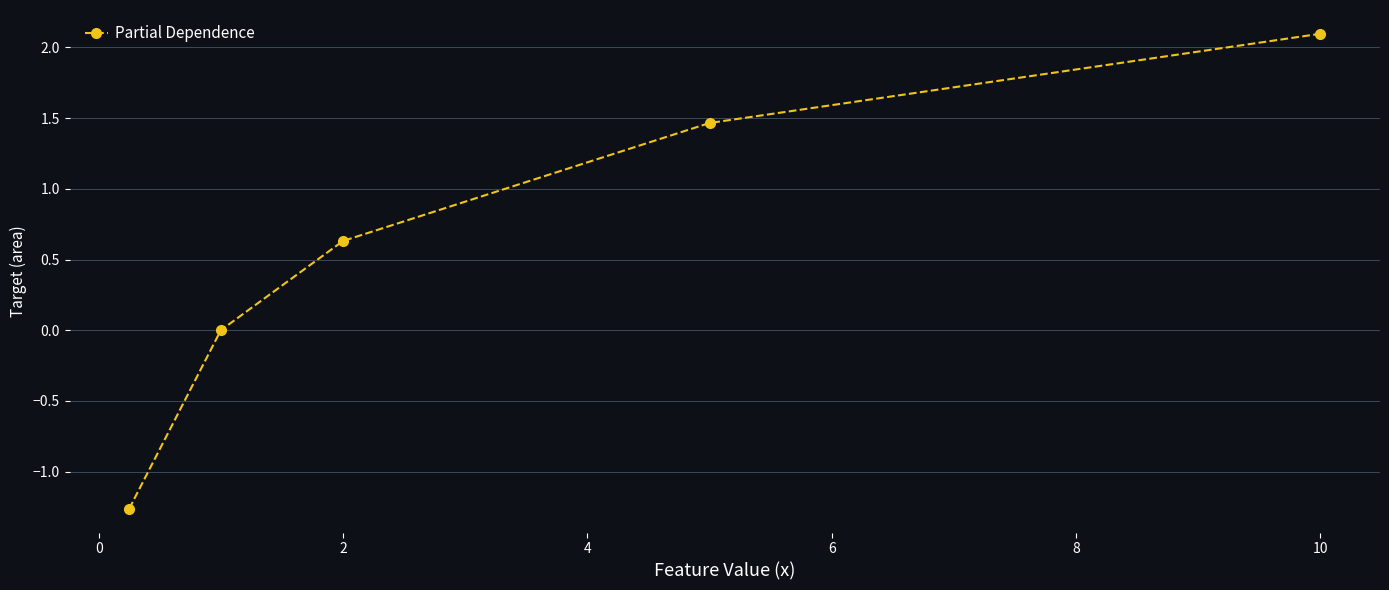

What is the greatest value displayed?

2.1